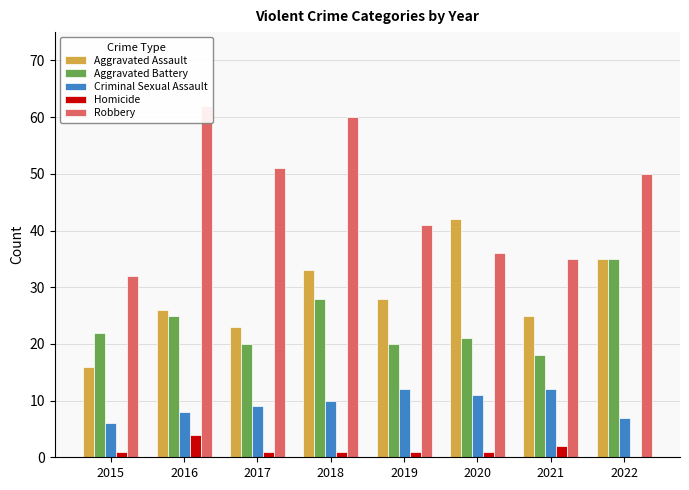

How many positive values does the Homicide series have?

7